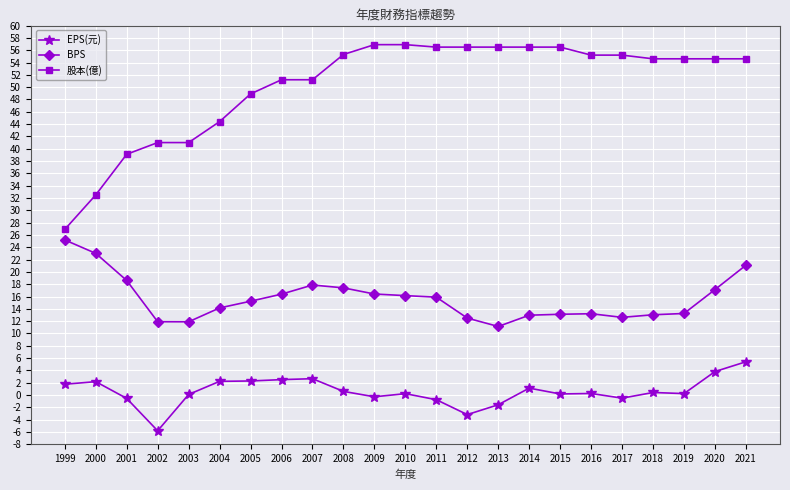

What is the spread (max minus min) of values at 2013?

58.1